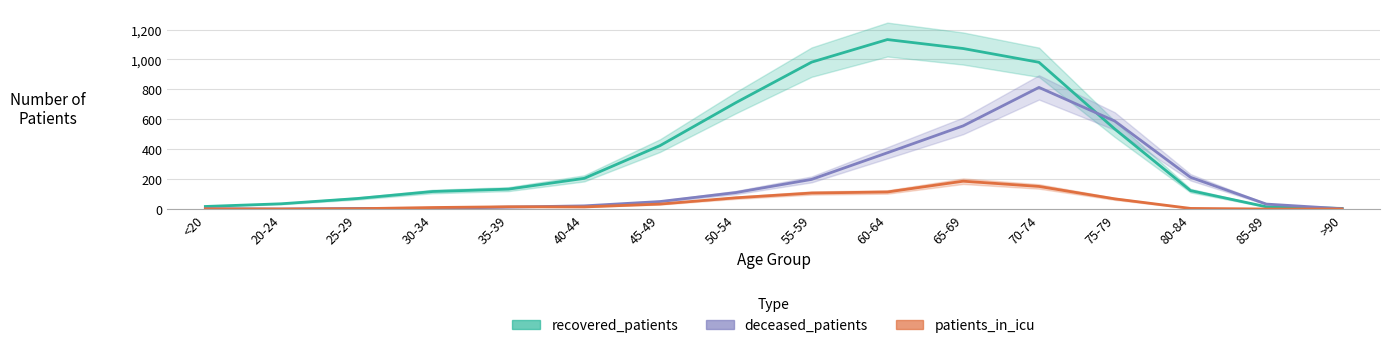

How many values in deceased_patients are above zero?

15